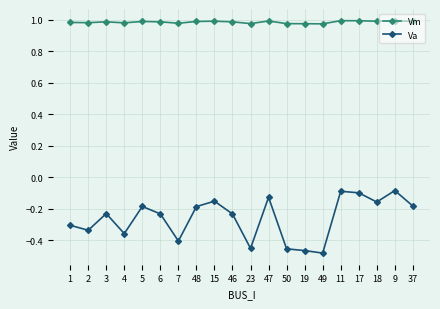

What position from the left is 3?

3